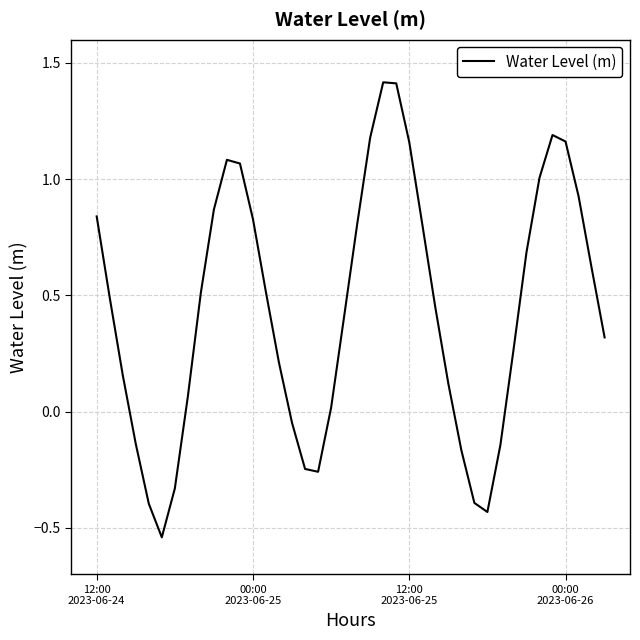

What is the difference between the maximum and minimum values?

2.0